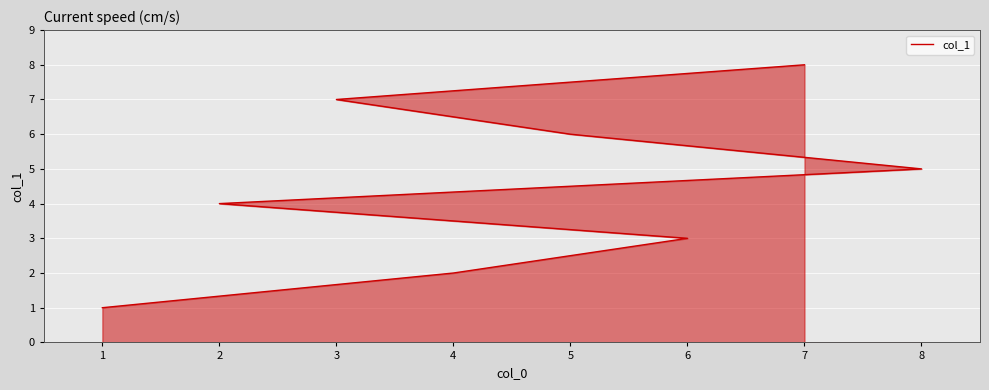

What is the value of the 2nd point from the left?

2